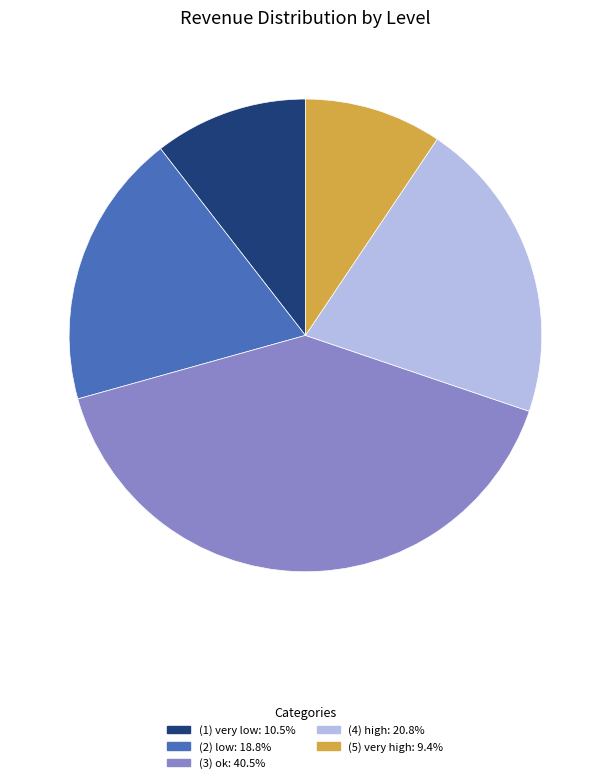

Do (3) ok and (4) high together represent more than half of the pie?

Yes